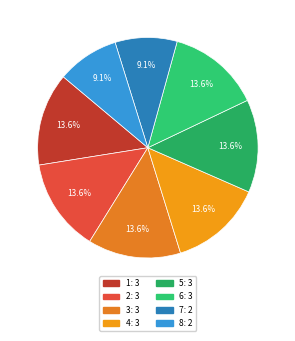

Does any single category account for the majority?

No